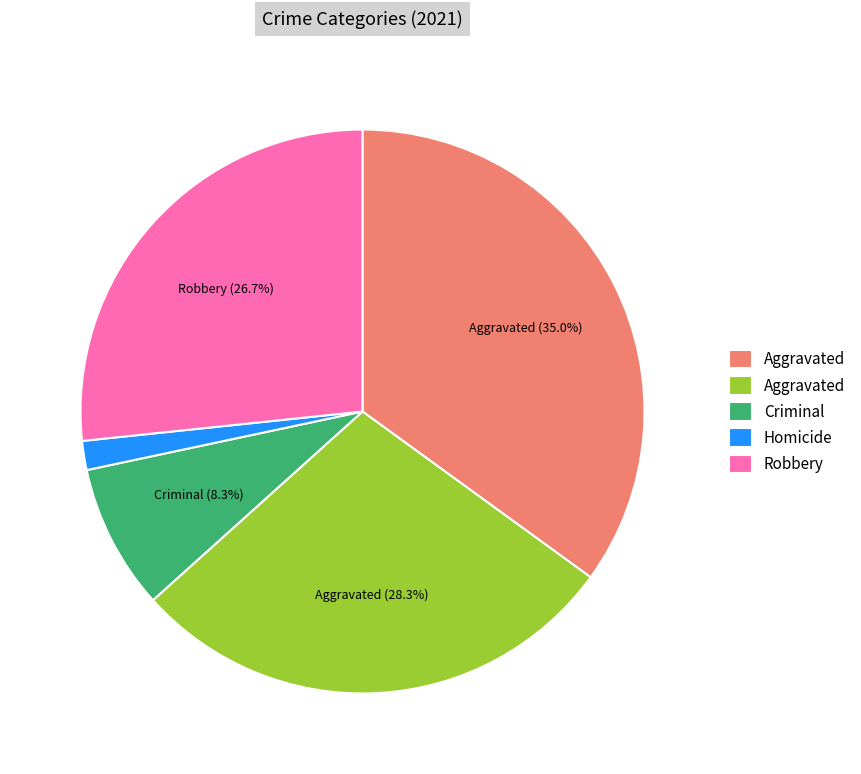

Does any single category account for the majority?

No